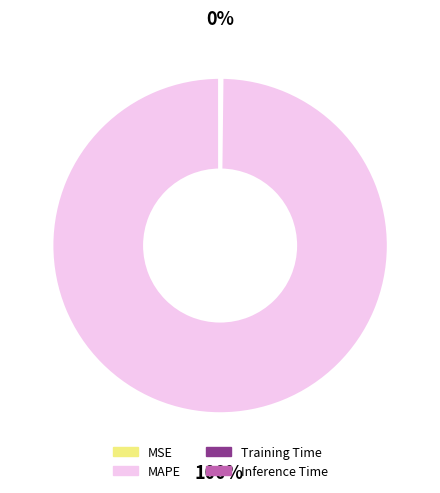

To the nearest percent, what is the difference between the largest and smallest slice percentages?

100%